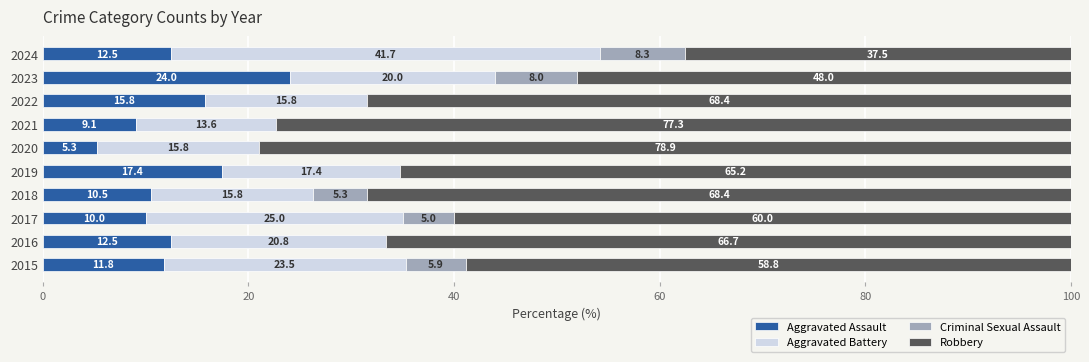

What is the total value across all series at 2015?

100.0